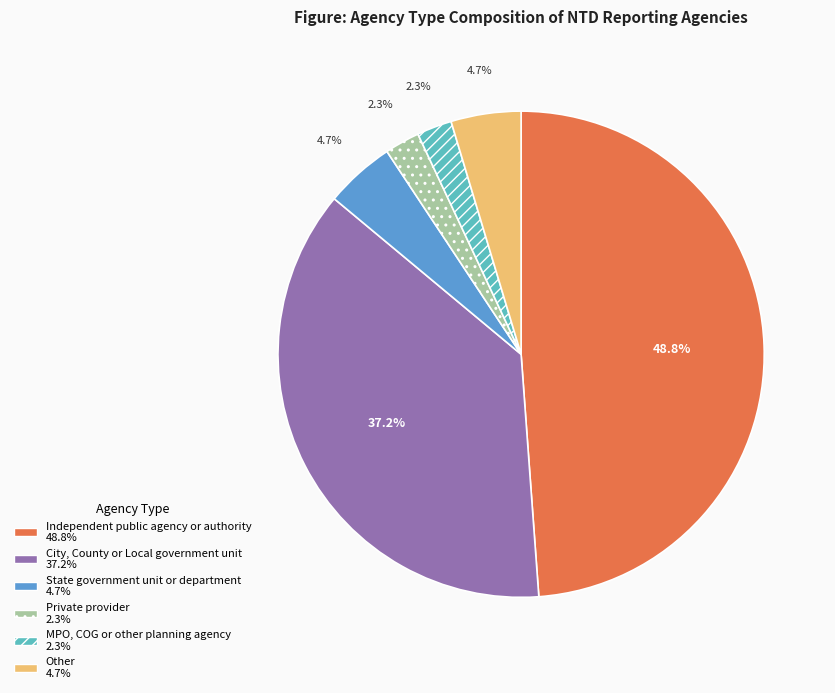

To the nearest percent, what is the combined percentage of Other and City, County or Local government unit?

42%